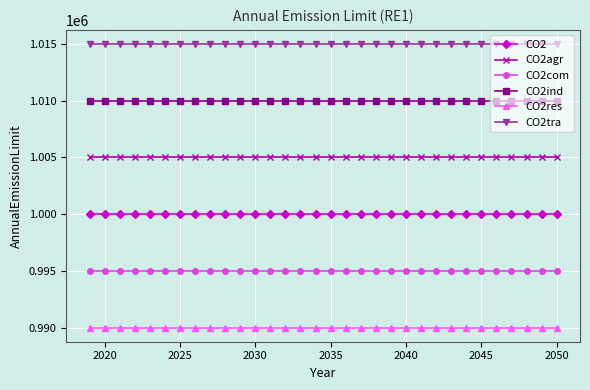

At how many categories does at least one series exceed 1000446?

32